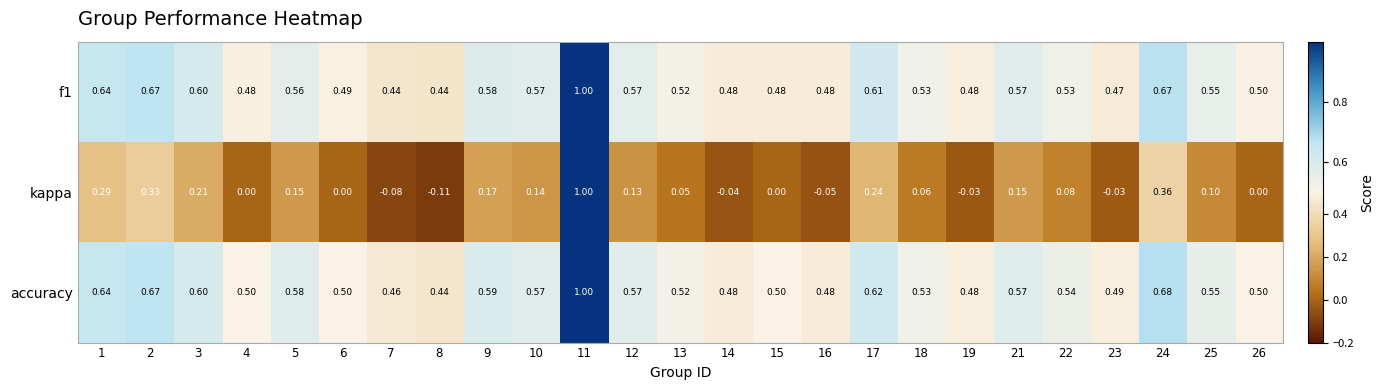

At how many categories does at least one series exceed 0?

25